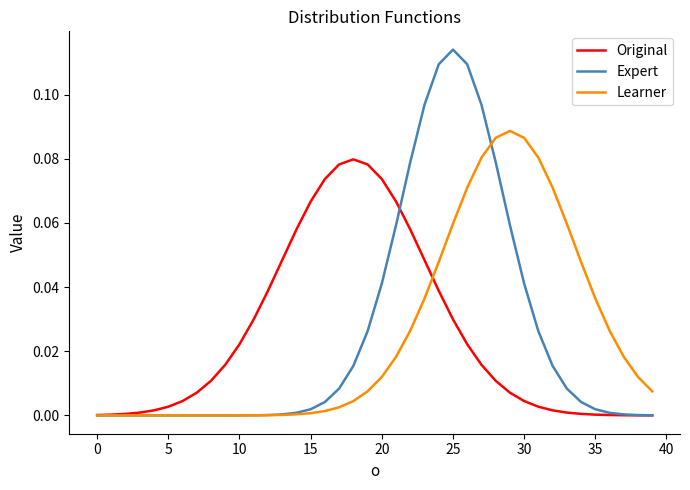

Which series has the largest range (max minus min)?

Expert